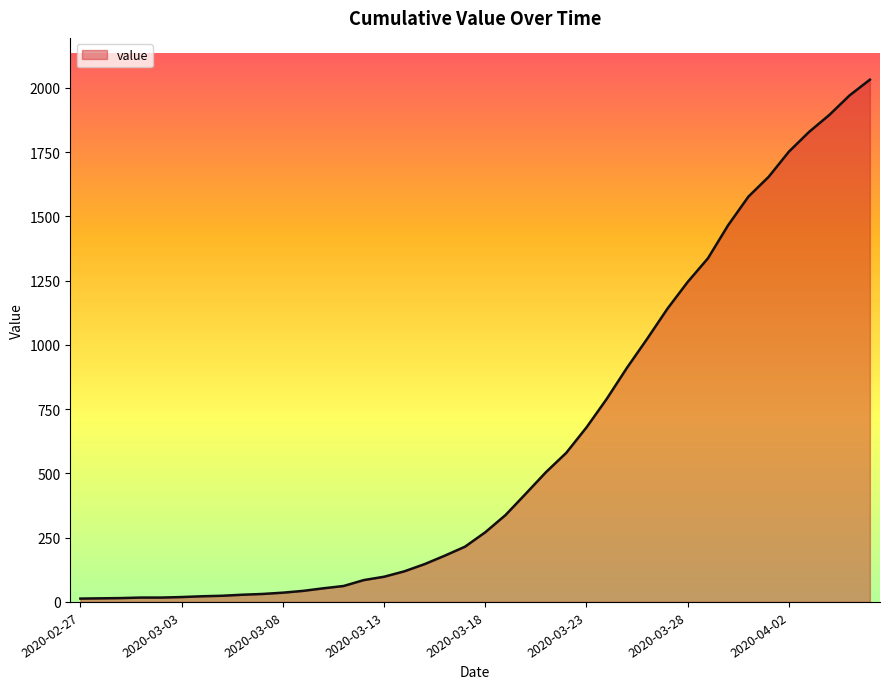

What is the difference between the maximum and minimum values?

2019